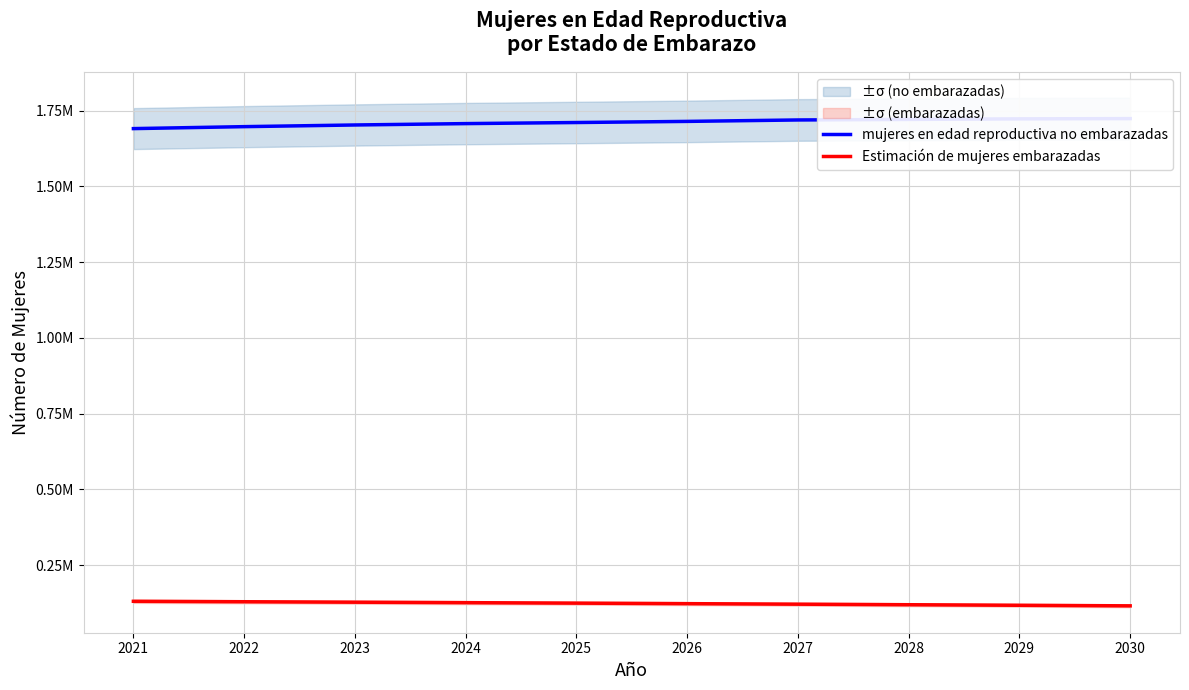

How many lines are shown in the chart?

2